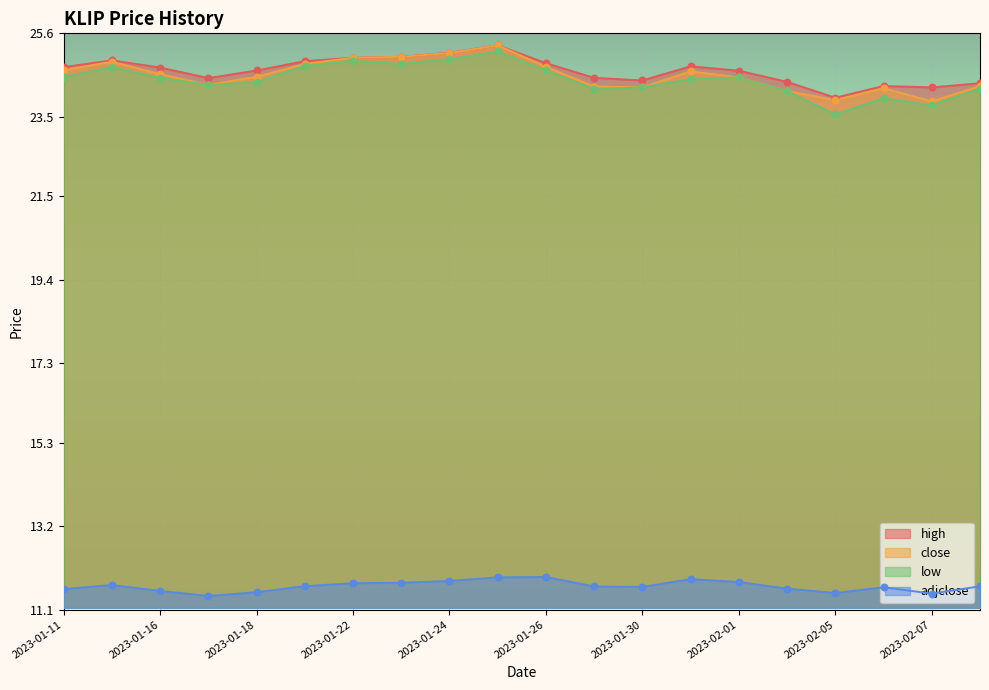

Which series has the largest total across all categories?

high